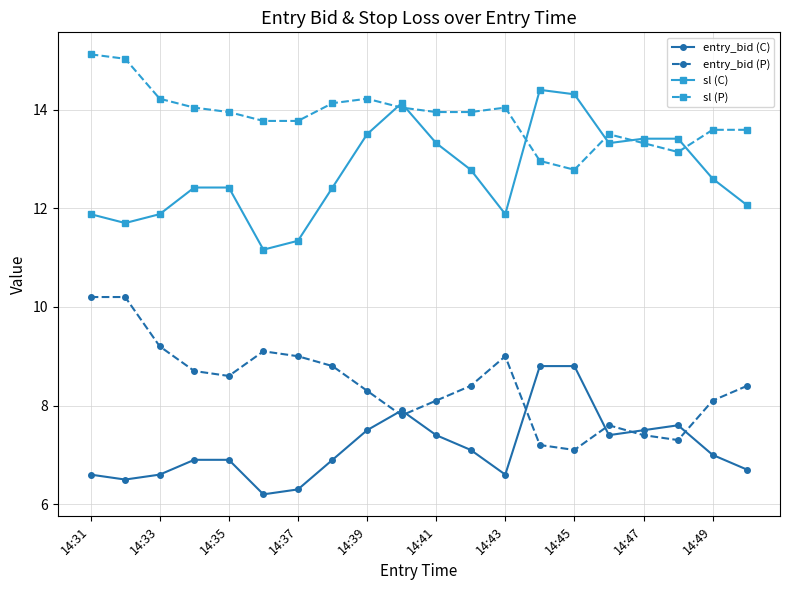

At how many categories does at least one series exceed 11?

20